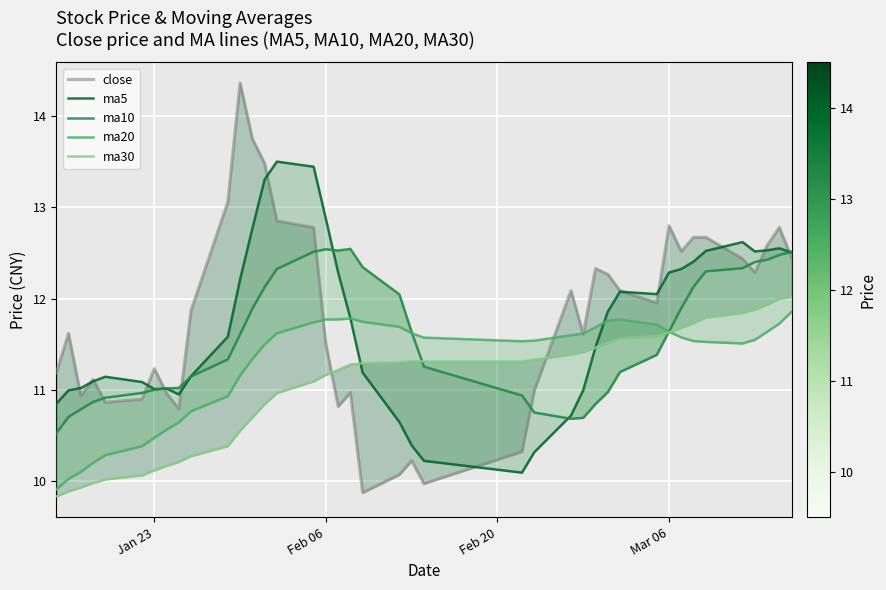

The value of ma5 at 38 is 2.9. True or false?

False